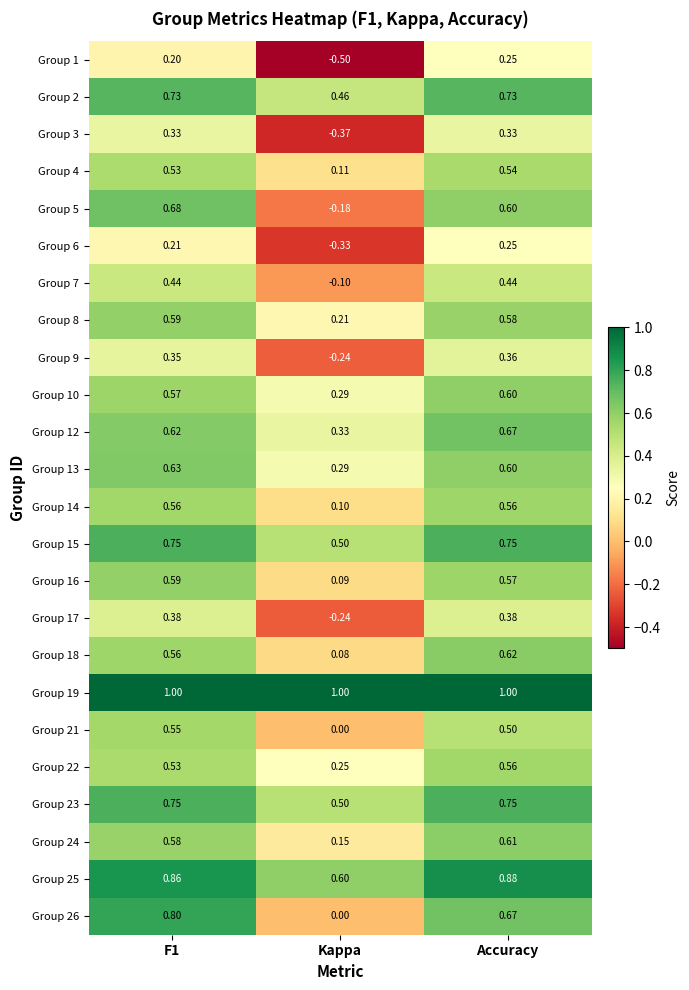

At which label does Group 7 reach its minimum?

Kappa